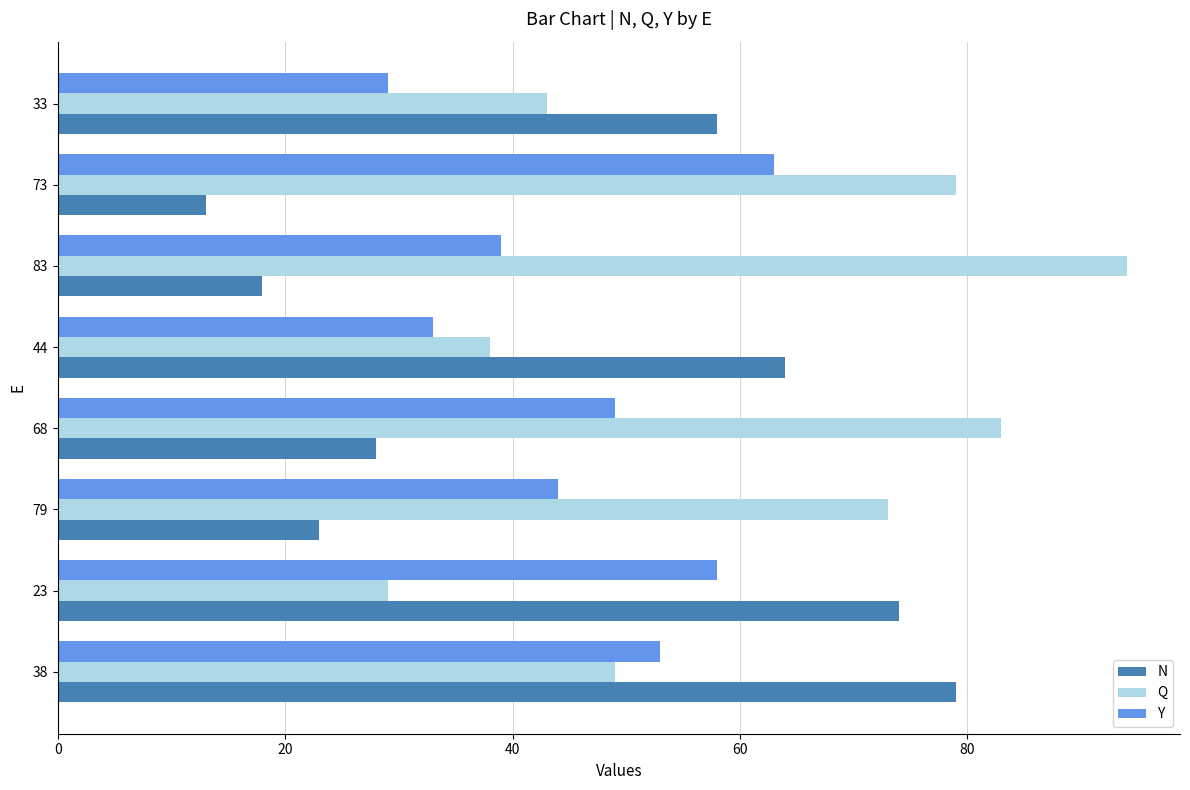

Is it true that Y equals 33 at 44?

True